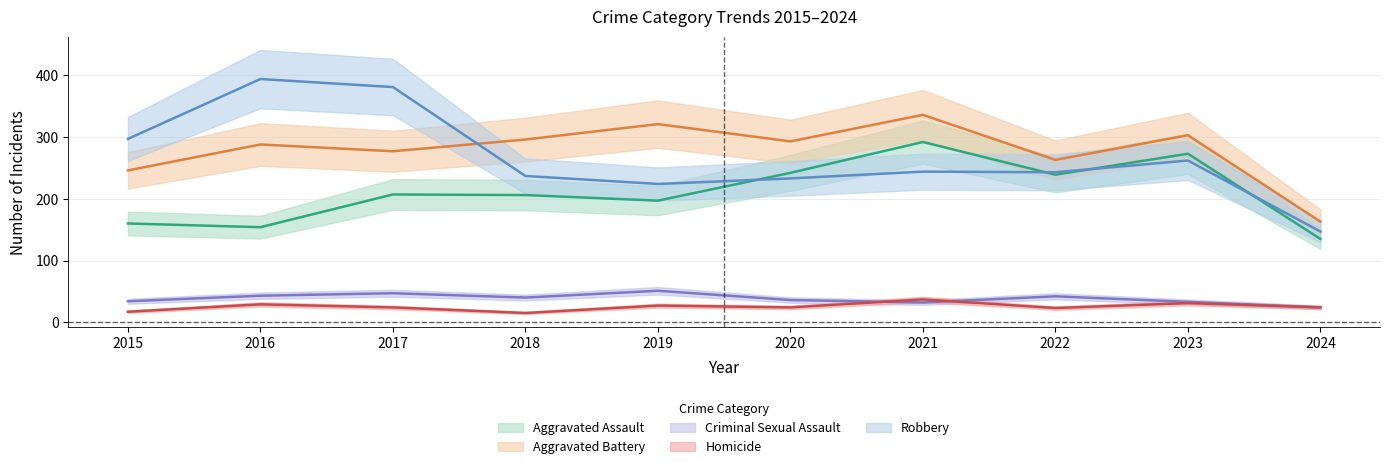

Rank the series by their maximum value, from highest to lowest.

Robbery, Aggravated Battery, Aggravated Assault, Criminal Sexual Assault, Homicide